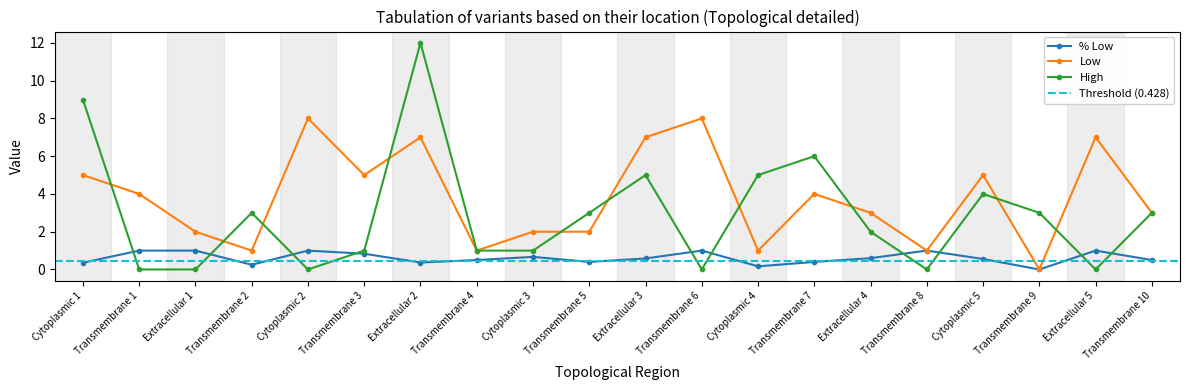

What position from the right is Transmembrane 6?

9